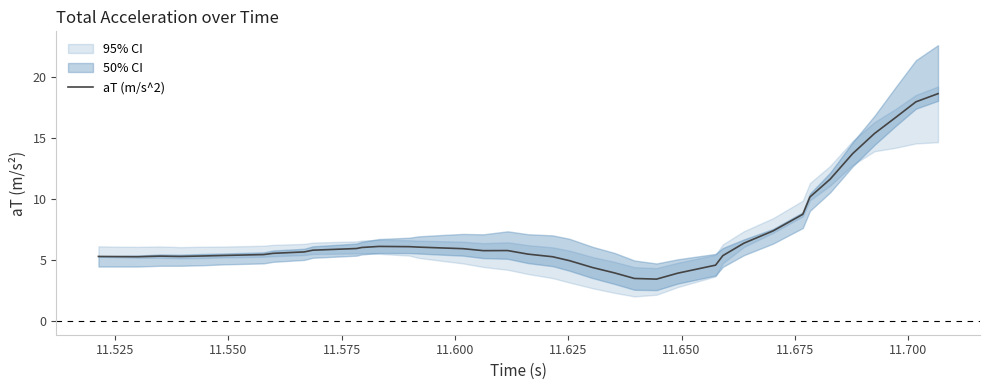

What is the minimum value shown in the chart?

3.4